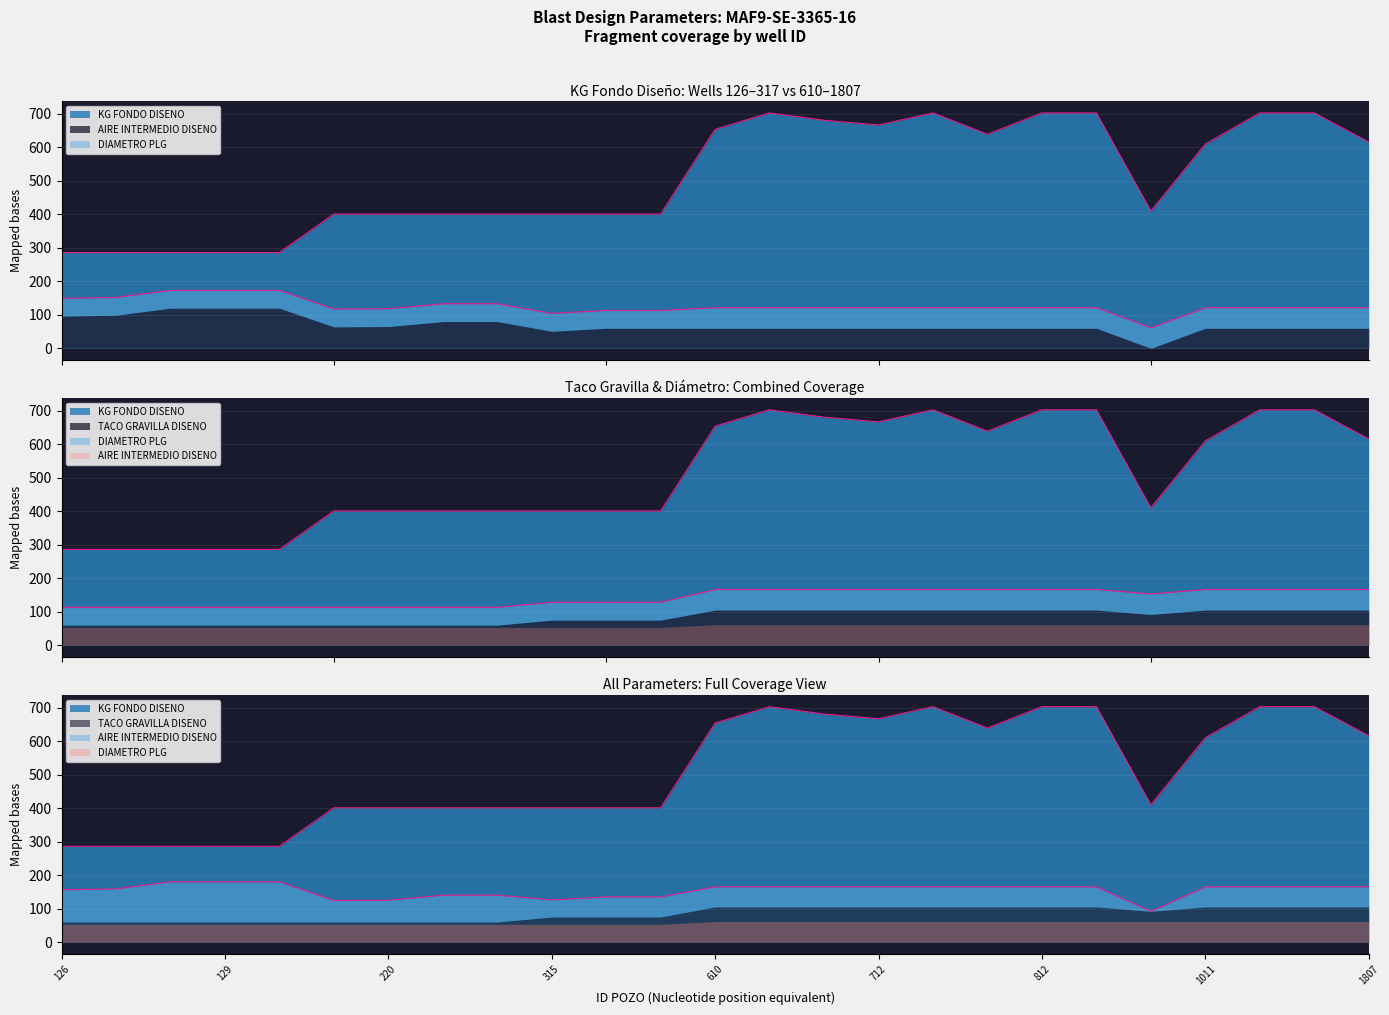

Where is KG FONDO DISENO nearest to the value 494?

912